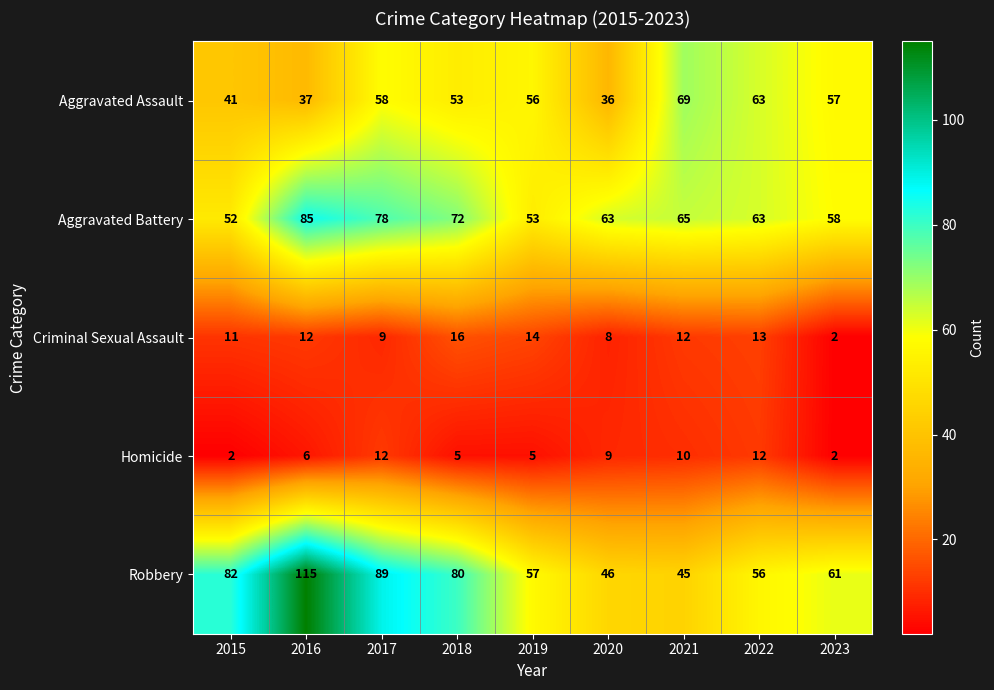

What is the maximum value shown in the chart?

115